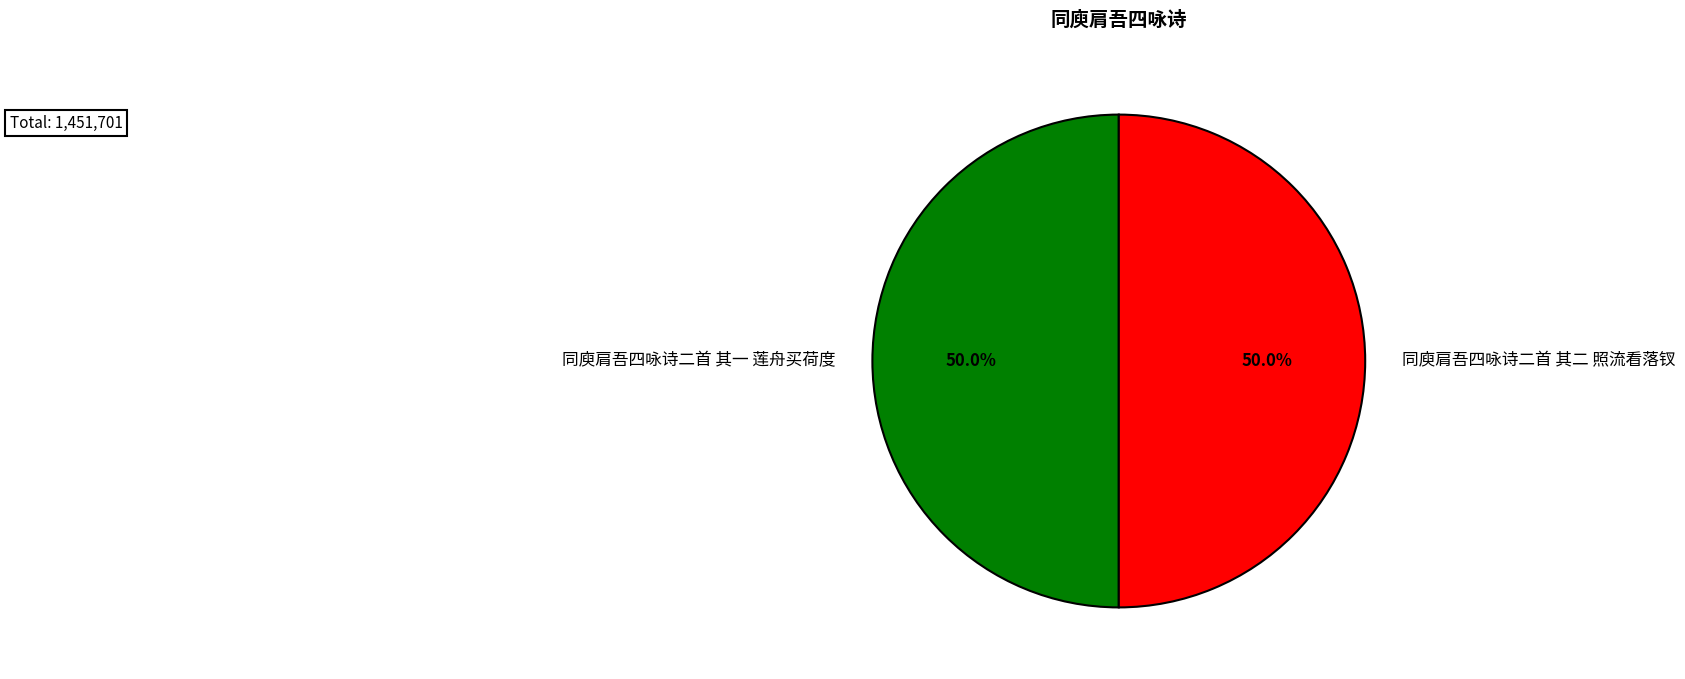

How many slices are in this pie chart?

2